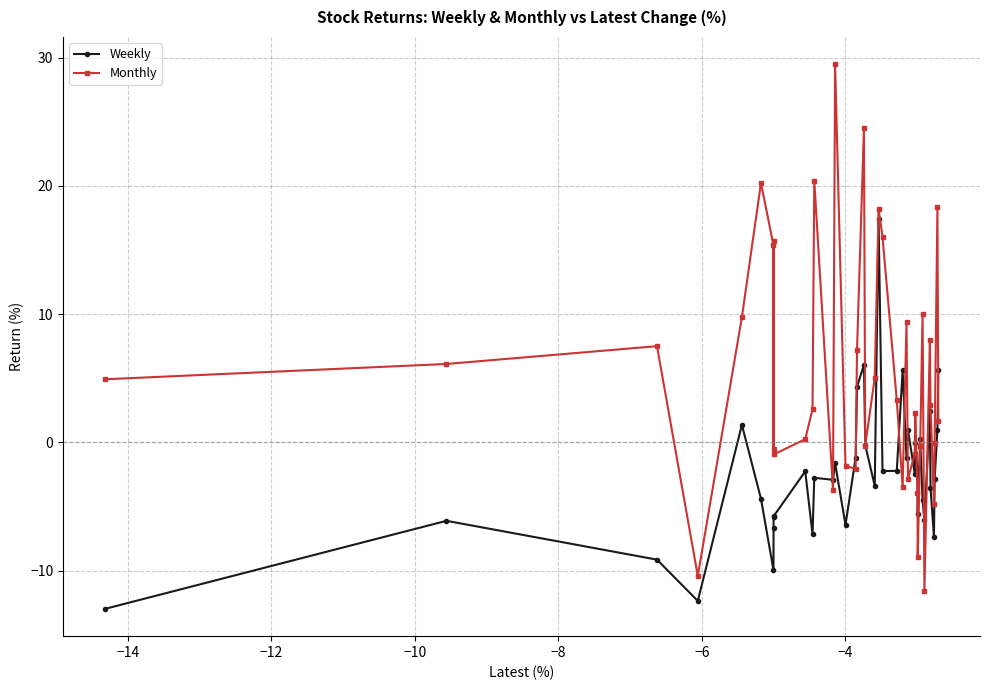

Rank the series by their maximum value, from lowest to highest.

Weekly, Monthly